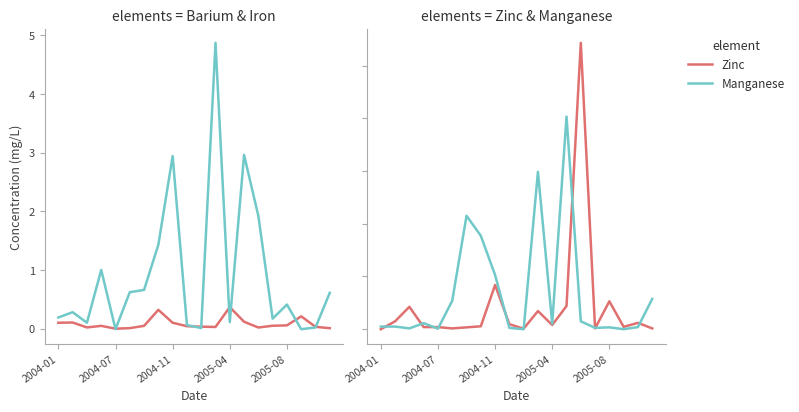

Which has a higher value, 13 or 2004-07?

13